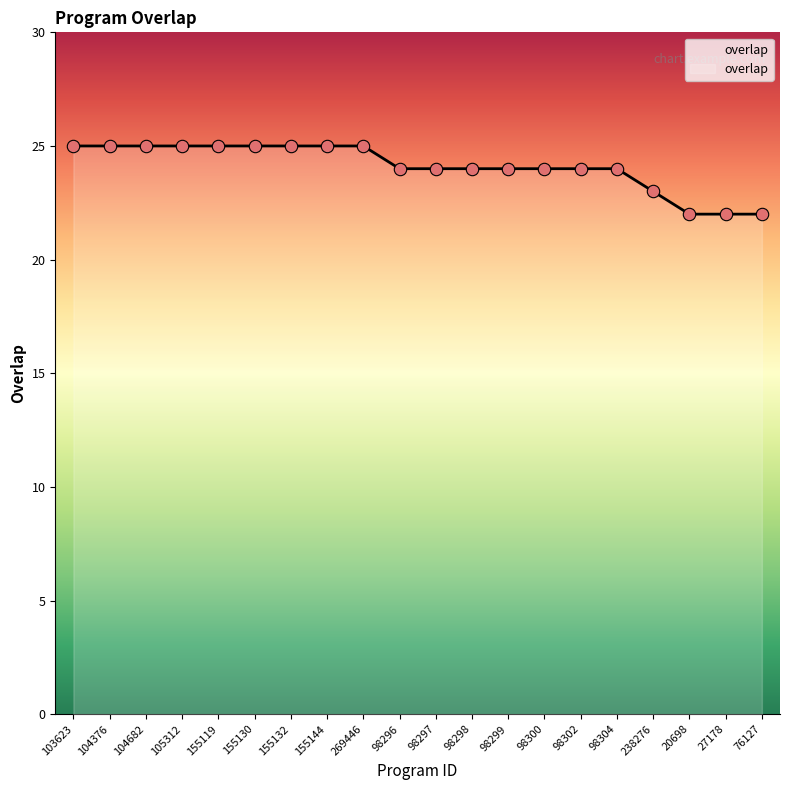

Approximately how many times larger is the value at 269446 compared to 20698?

1.1